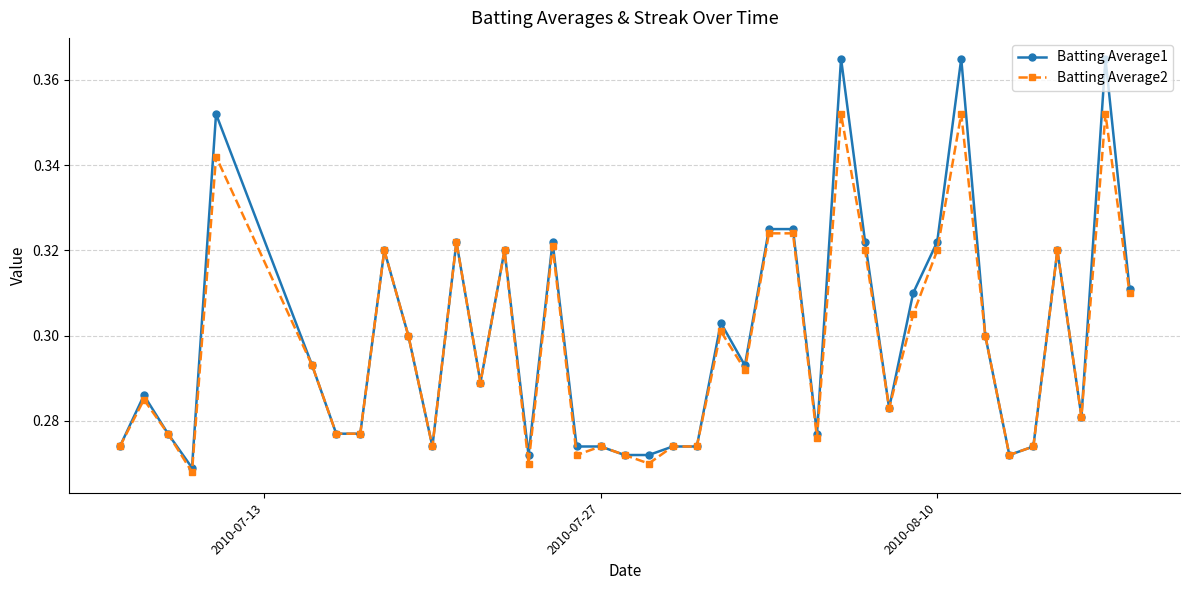

Count the Batting Average2 values in the range 0 to 1.

40